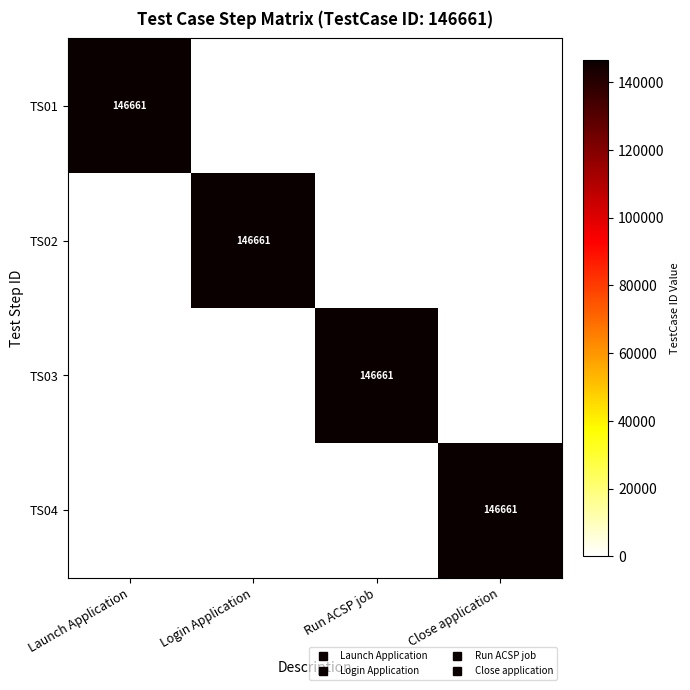

How many TS01 values are between 0 and 146661?

4